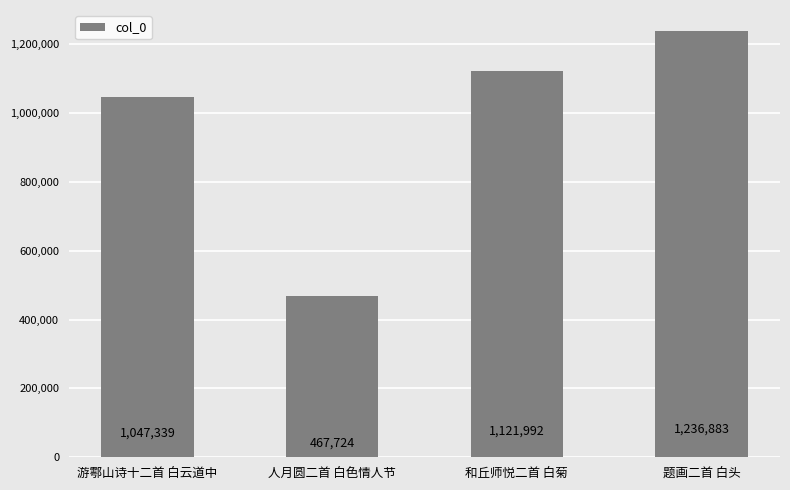

Rank the categories by value from highest to lowest.

题画二首 白头, 和丘师悦二首 白菊, 游鄠山诗十二首 白云道中, 人月圆二首 白色情人节